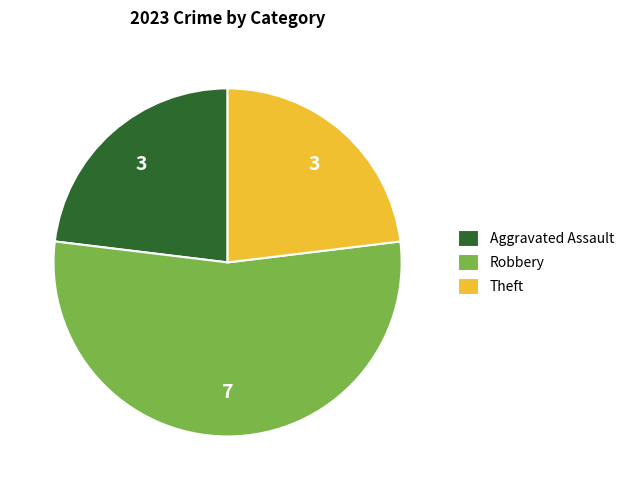

What is the majority slice?

Robbery